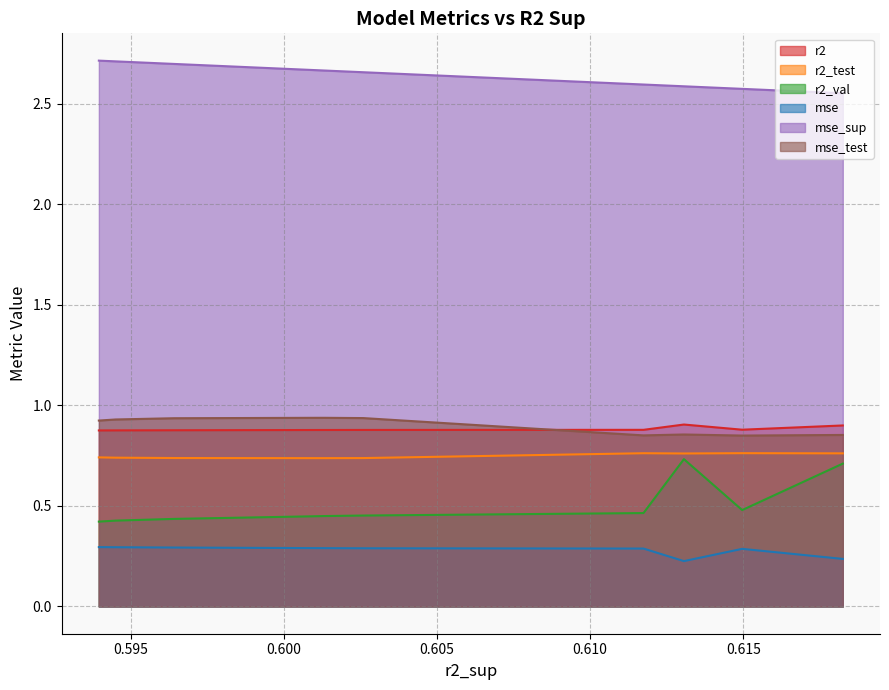

Between 3 and 7, which series saw the biggest shift?

mse_sup